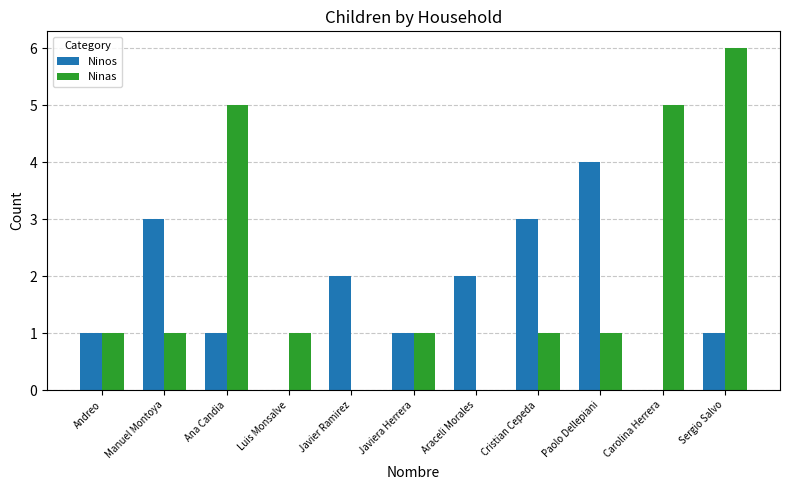

What is the highest value of the Ninos series?

4